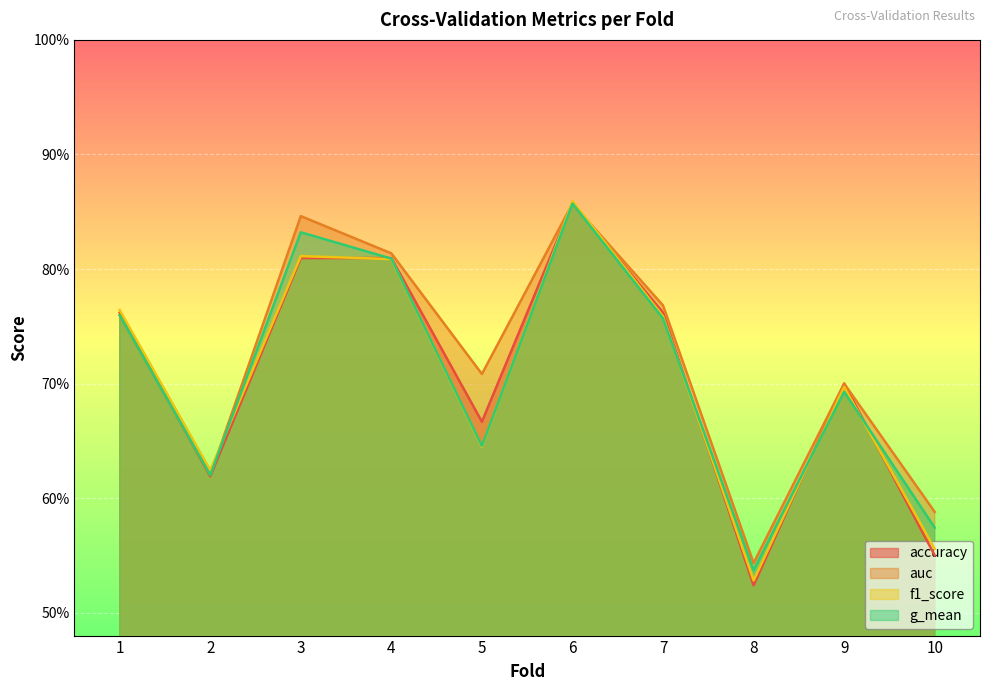

The accuracy series shows 0.8 at 3. True or false?

True